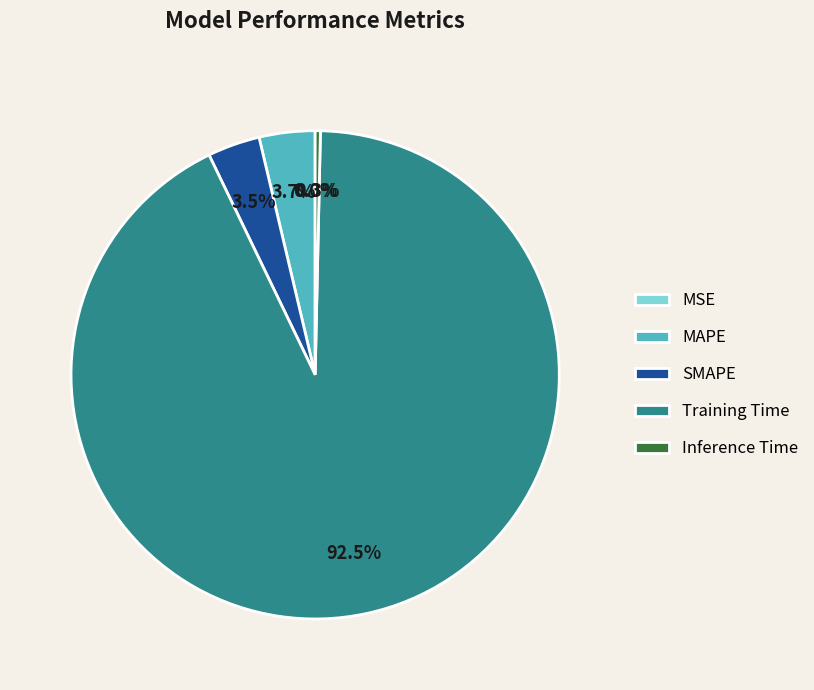

Does Training Time represent more than half of the total?

Yes